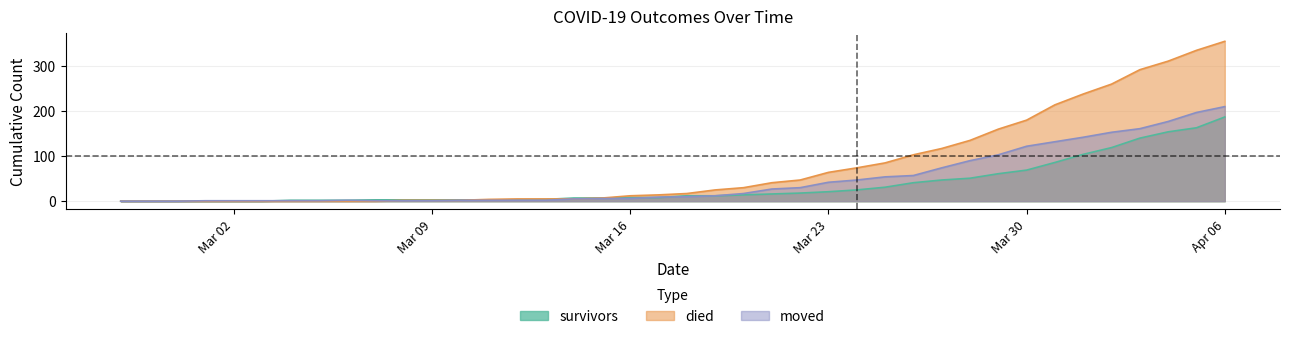

At Mar 30, list the series in order from largest to smallest.

died, moved, survivors